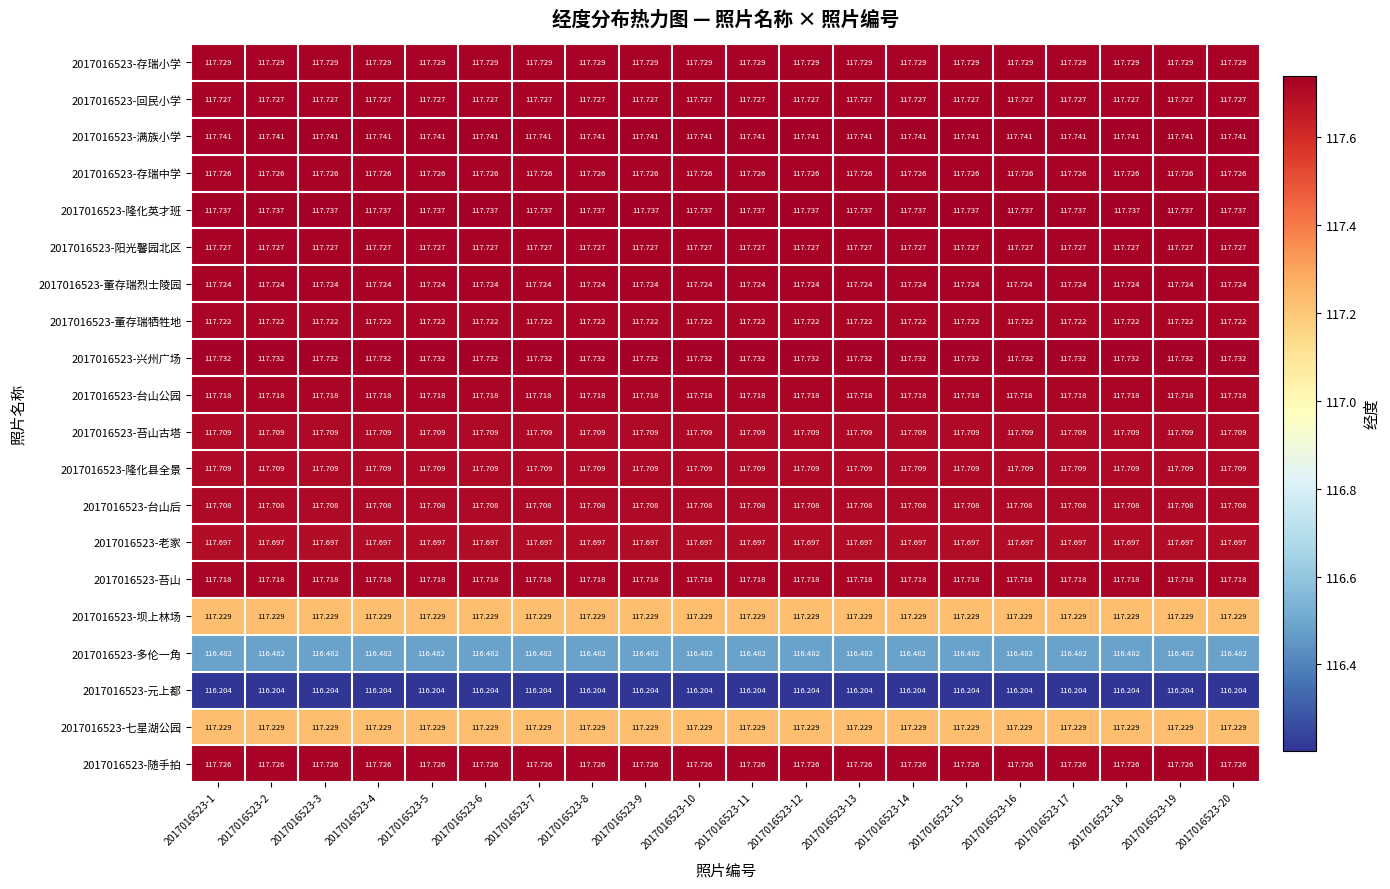

Is the value of 2017016523-董存瑞牺牲地 at 2017016523-9 greater than the value of 2017016523-隆化英才班 at 2017016523-17?

No